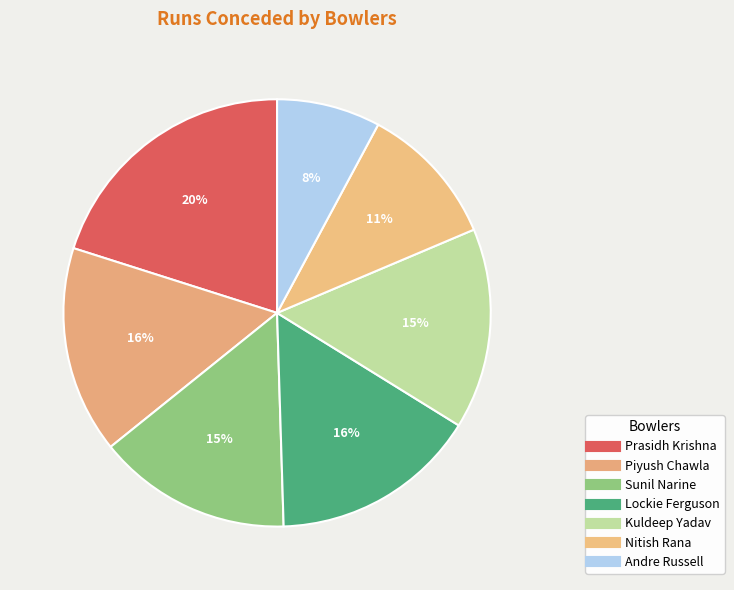

Is there a majority slice in this chart?

No